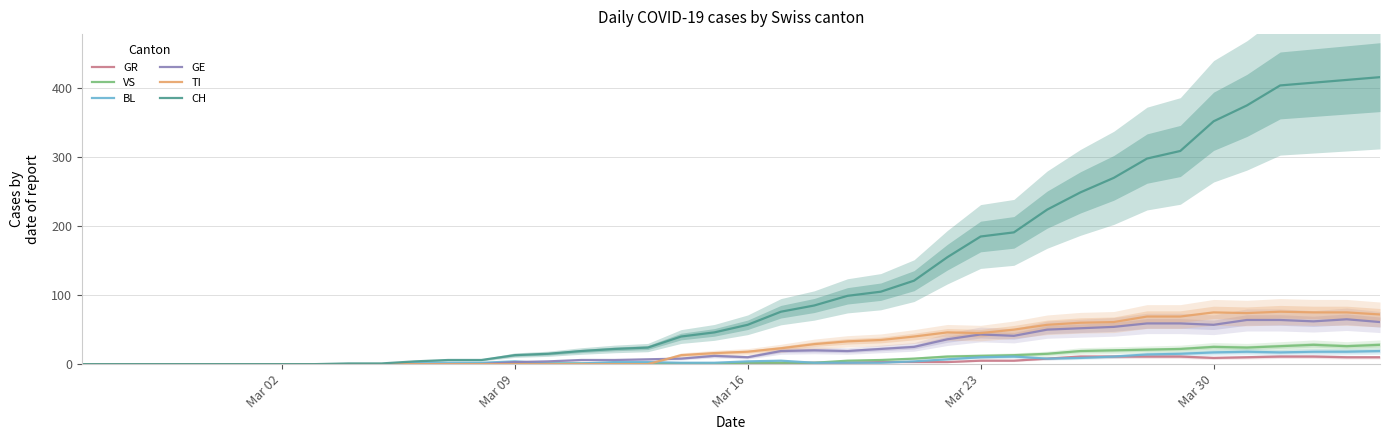

Reading left to right, list all the values displayed in this chart.

GR: 0	0	0	0	0	0	0	0	0	0	0	0	0	0	0	0	0	0	1	0	1	1	2	2	3	3	3	5	5	8	11	11	11	11	9	10	11	11	10	10
VS: 0	0	0	0	0	0	0	0	0	0	0	0	1	1	1	1	1	1	1	1	2	2	2	5	6	8	11	12	13	15	19	20	21	22	25	24	26	28	26	28
BL: 0	0	0	0	0	0	0	0	0	0	2	2	2	4	1	1	3	3	2	2	4	5	2	2	2	4	7	10	11	8	9	11	14	15	17	18	17	18	18	19
GE: 0	0	0	0	0	0	0	0	0	0	0	0	0	3	4	6	6	7	8	12	10	19	20	19	22	25	36	43	41	50	52	54	59	59	57	64	64	62	65	61
TI: 0	0	0	0	0	0	0	0	0	0	0	0	0	0	0	0	0	0	13	16	18	23	29	33	35	40	46	45	50	57	60	61	69	69	75	74	76	75	75	72
CH: 0	0	0	0	0	0	0	0	1	1	4	6	6	13	15	19	22	24	40	46	57	76	85	99	105	121	155	185	191	224	249	270	298	309	352	375	404	408	412	416